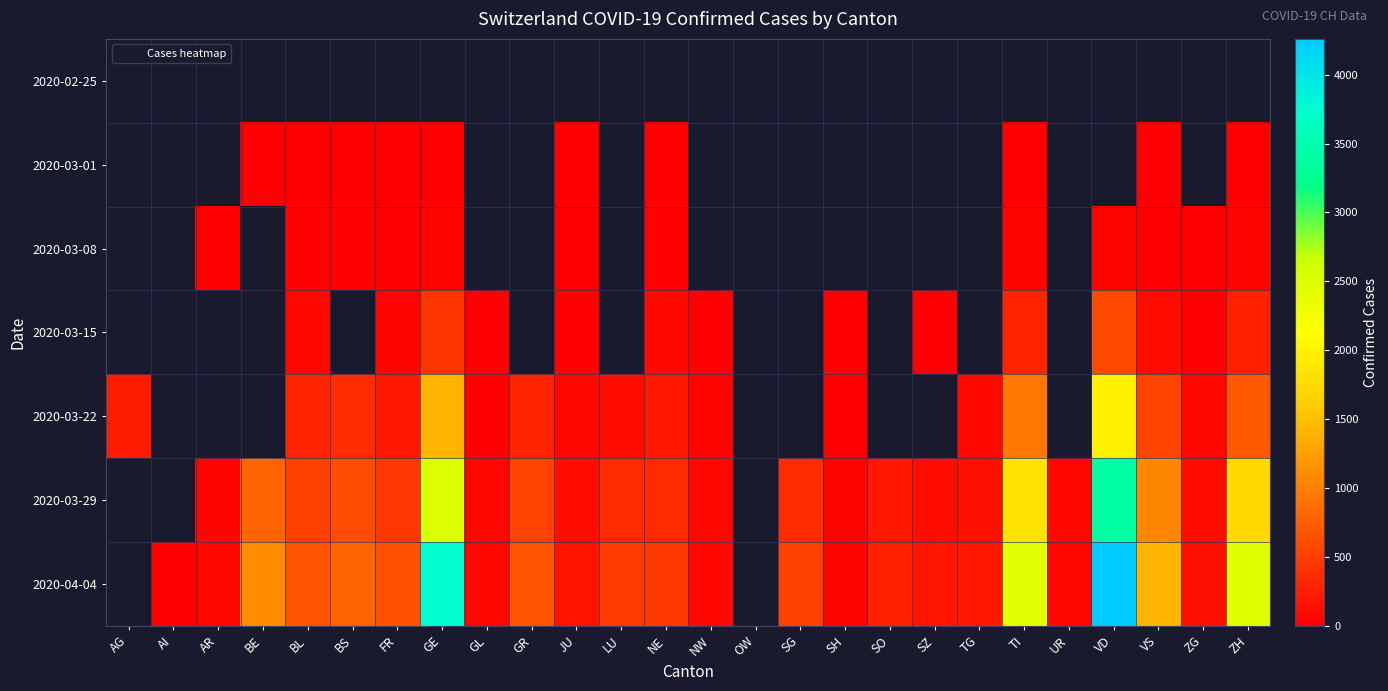

List the series in order of their peak value, lowest first.

2020-02-25, 2020-03-01, 2020-03-08, 2020-03-15, 2020-03-22, 2020-03-29, 2020-04-04